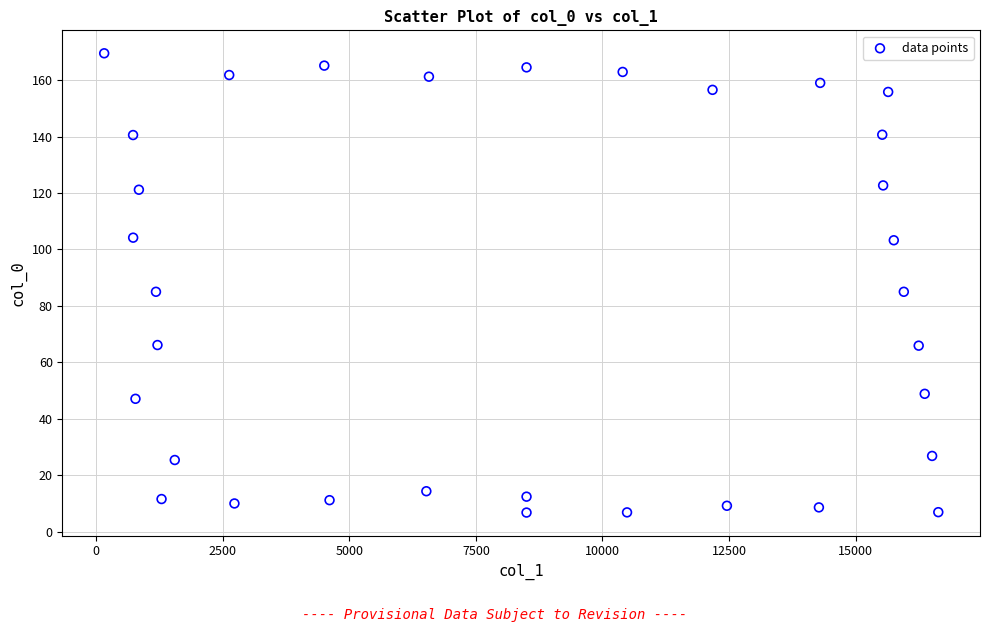

What is the range of Y values (max minus min)?

162.8